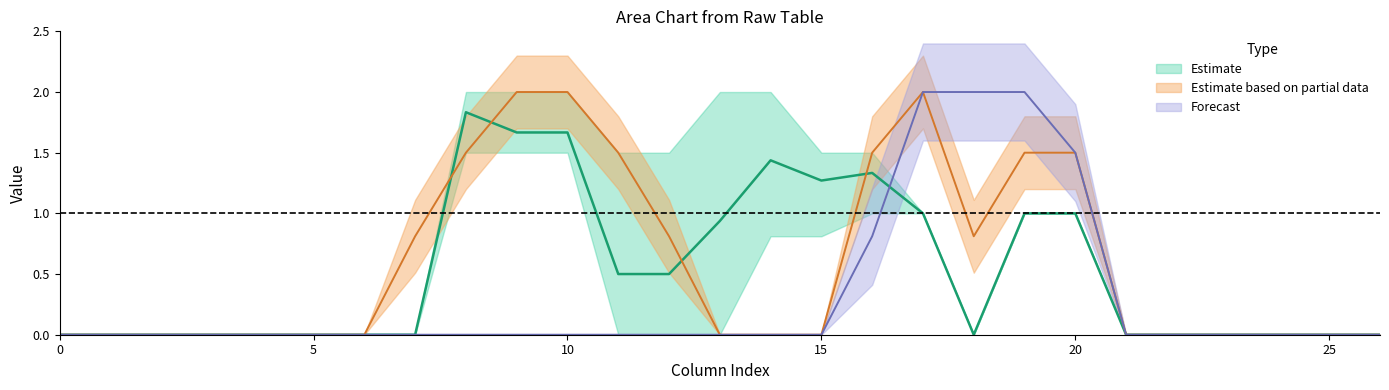

Where is the first local minimum for col_10?

15